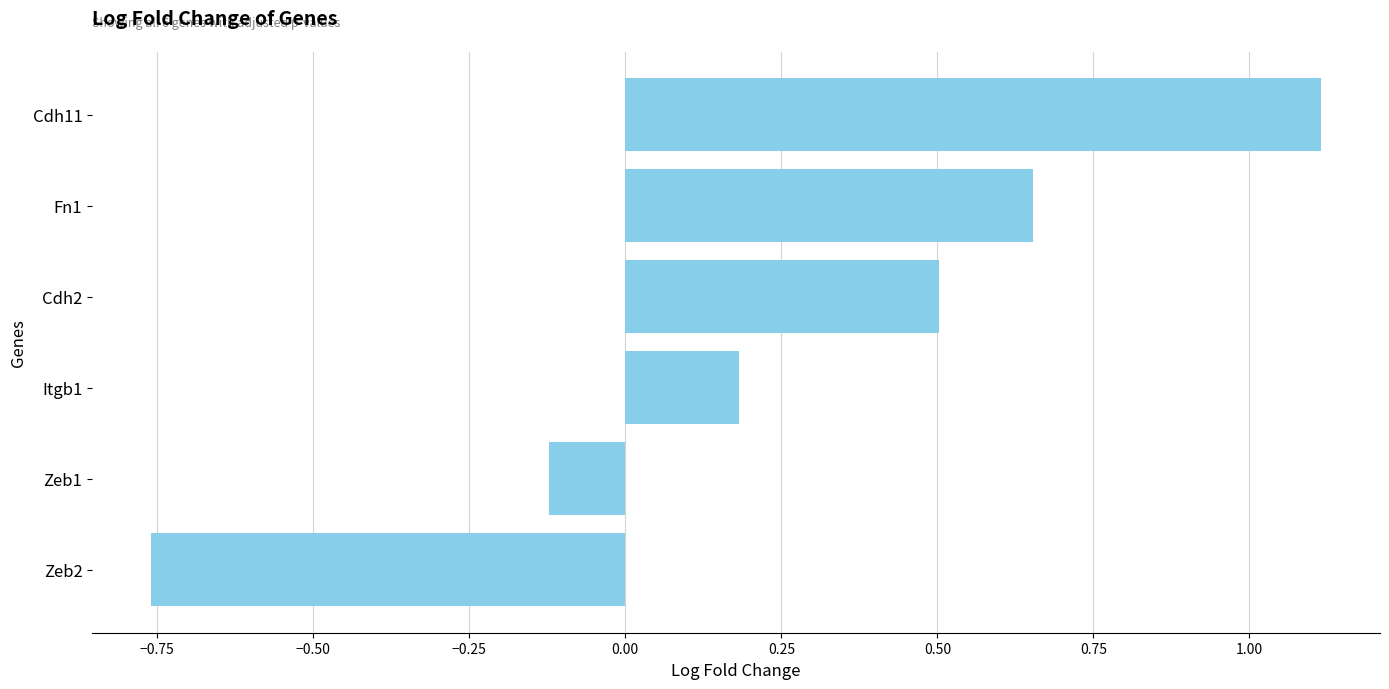

How many categories are shown in the chart?

6